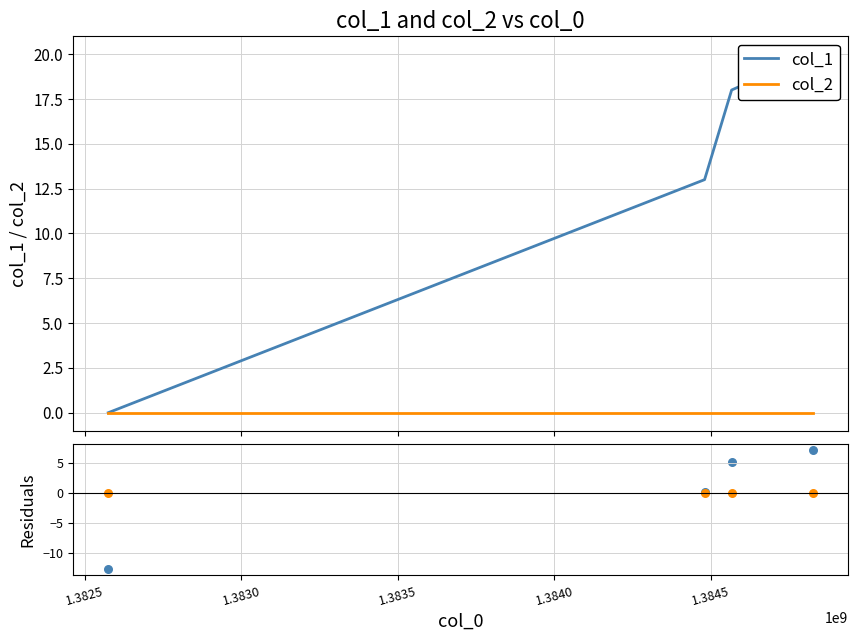

Which series contains the lowest Y value?

col_1